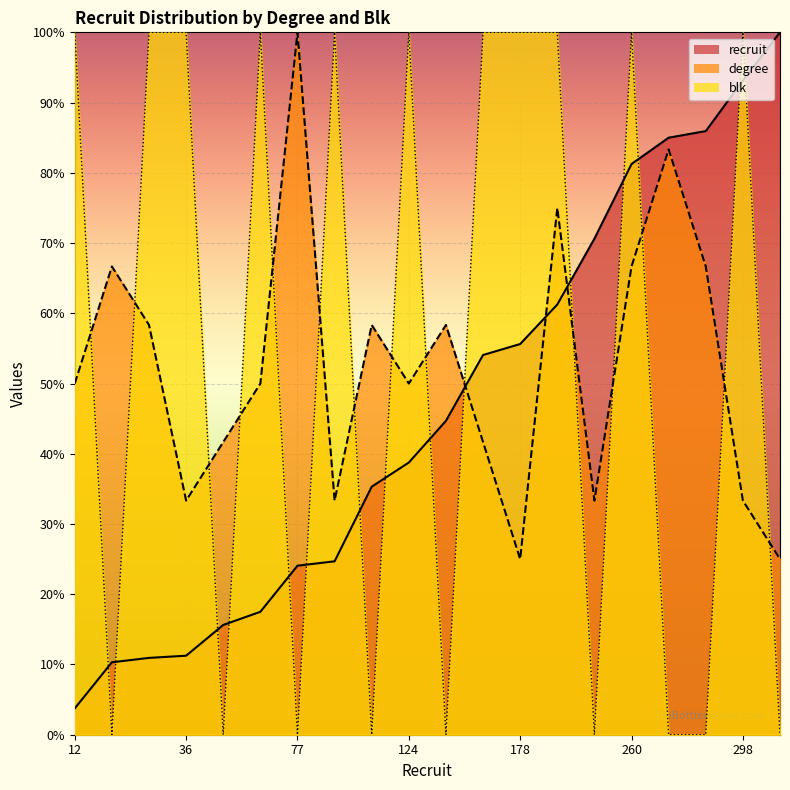

True or false: degree and recruit cross at least once.

True